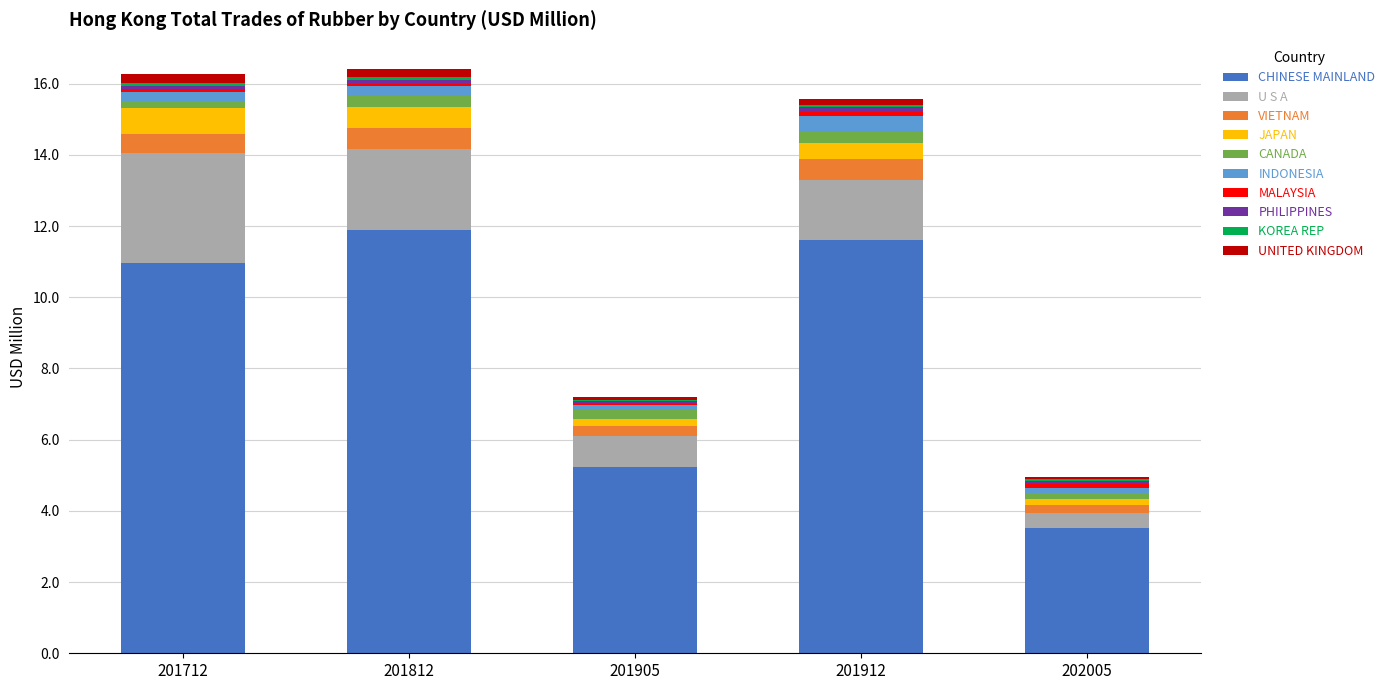

How many distinct data groups are displayed?

10